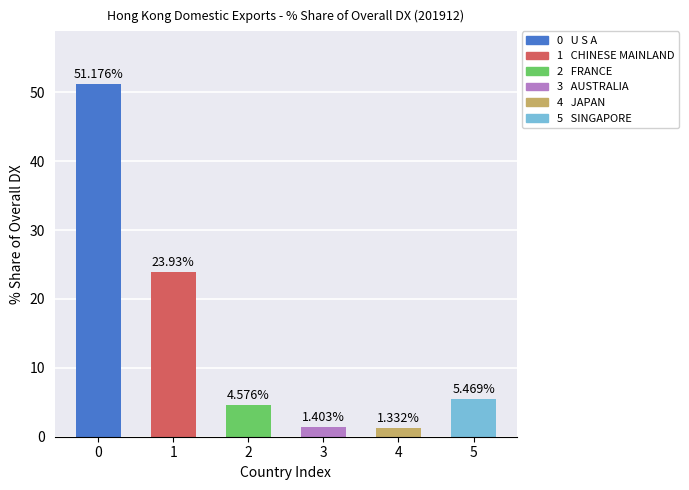

Between CHINESE MAINLAND and SINGAPORE, which is larger?

CHINESE MAINLAND